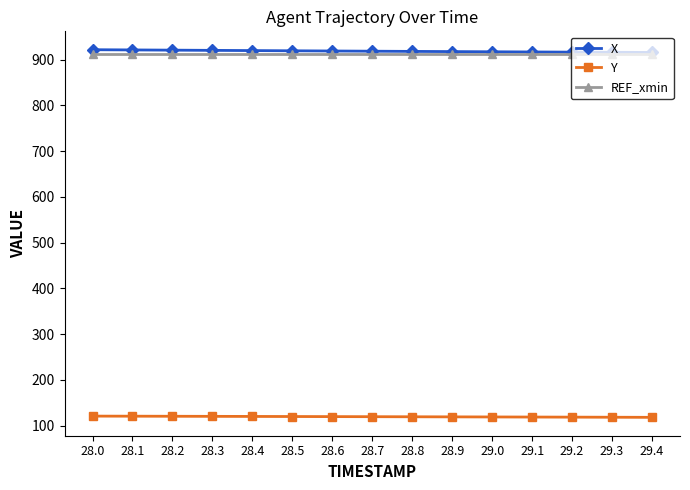

How many categories are shown in the chart?

15